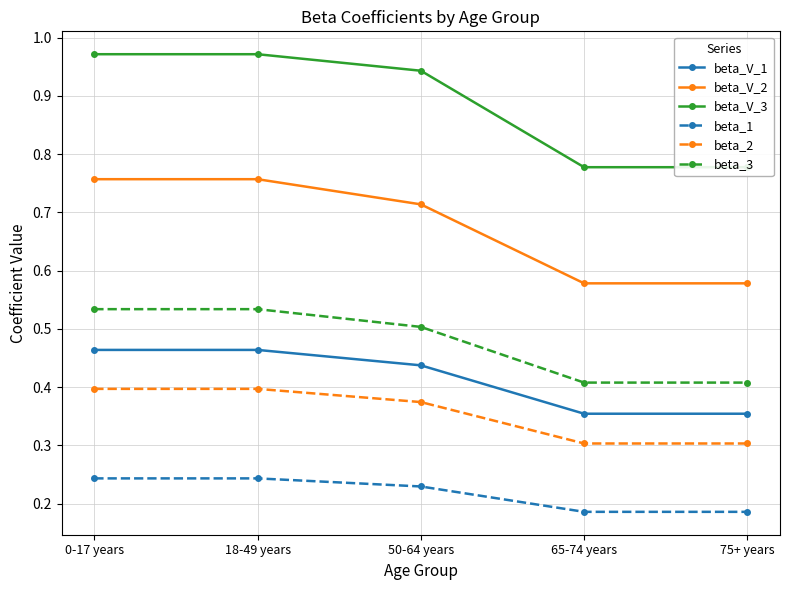

True or false: beta_V_2 has more than 0 points higher than both neighbors.

False